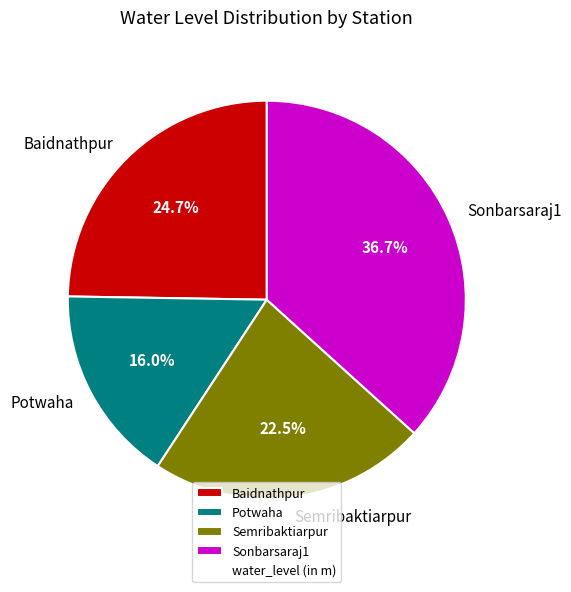

Rank the categories by value from highest to lowest.

Sonbarsaraj1, Baidnathpur, Semribaktiarpur, Potwaha